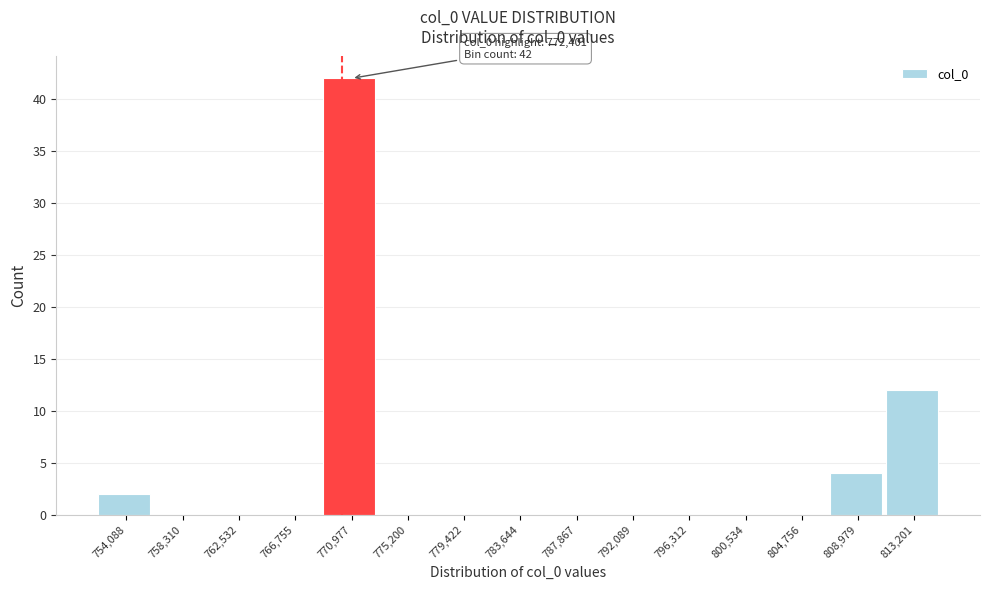

Reading left to right, what are all the values shown in this chart?

754,088=2	758,310=0	762,532=0	766,755=0	770,977=42	775,200=0	779,422=0	783,644=0	787,867=0	792,089=0	796,312=0	800,534=0	804,756=0	808,979=4	813,201=12